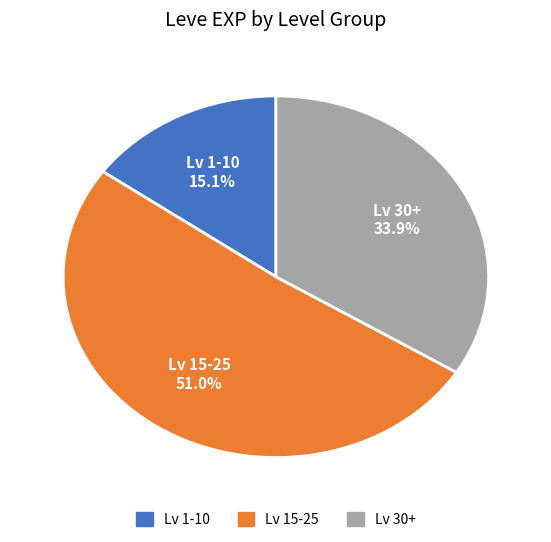

Is there any slice that represents more than half of the pie?

Yes